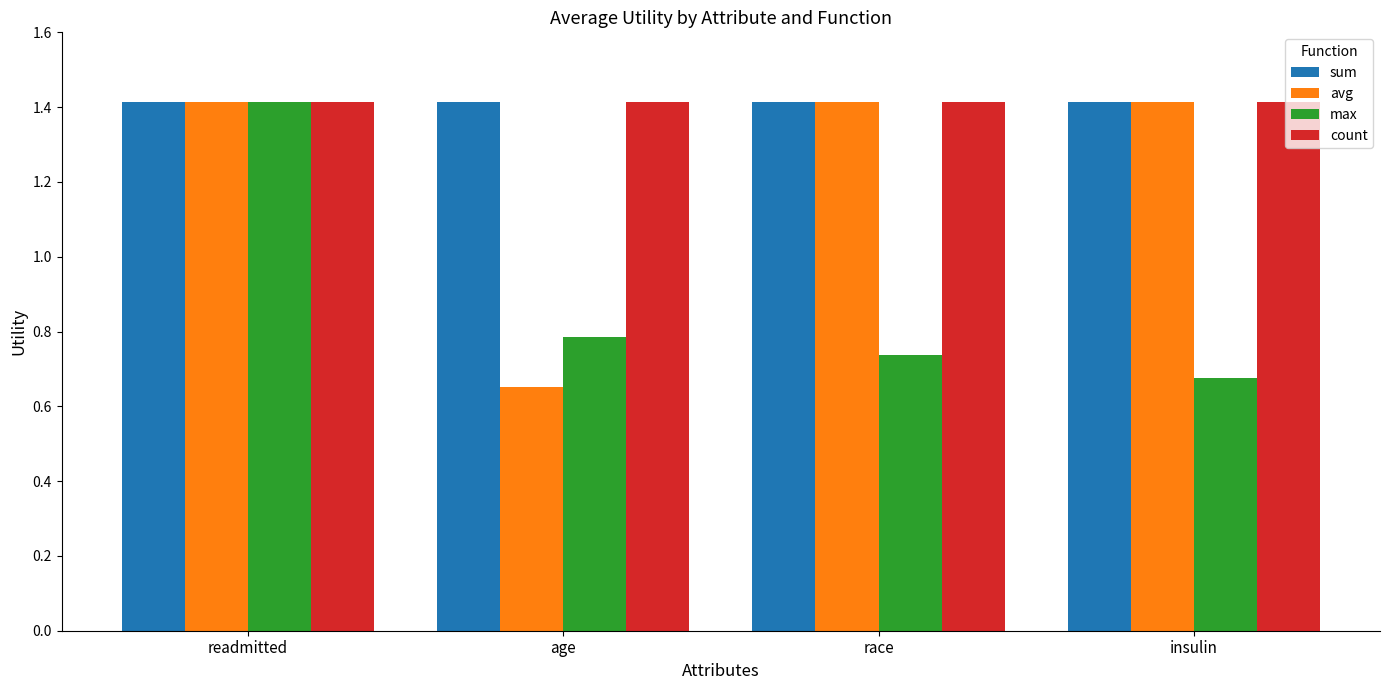

What are all the series names shown in the legend?

sum, avg, max, count